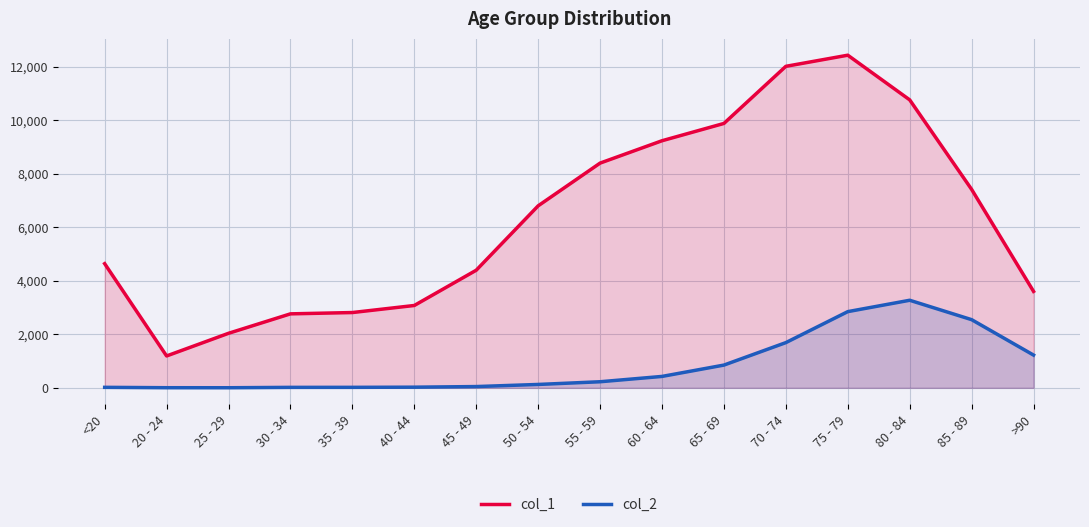

At which label does col_2 first exceed 227?

60 - 64